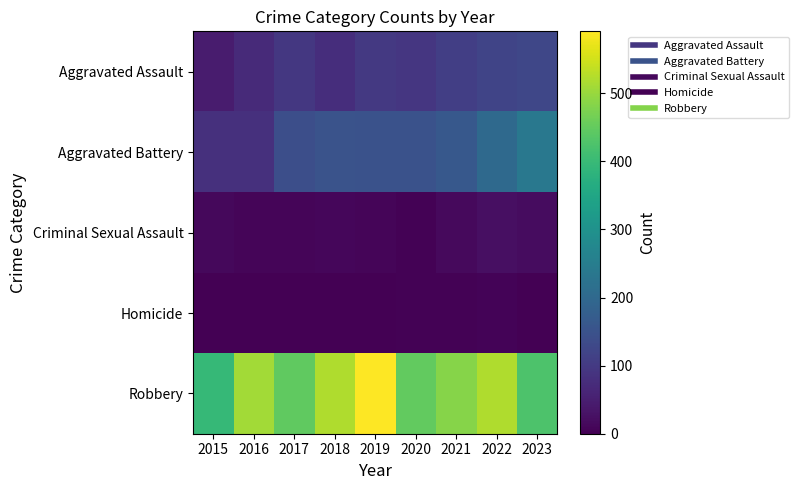

At 2015, list the series in order from smallest to largest.

Homicide, Criminal Sexual Assault, Aggravated Assault, Aggravated Battery, Robbery